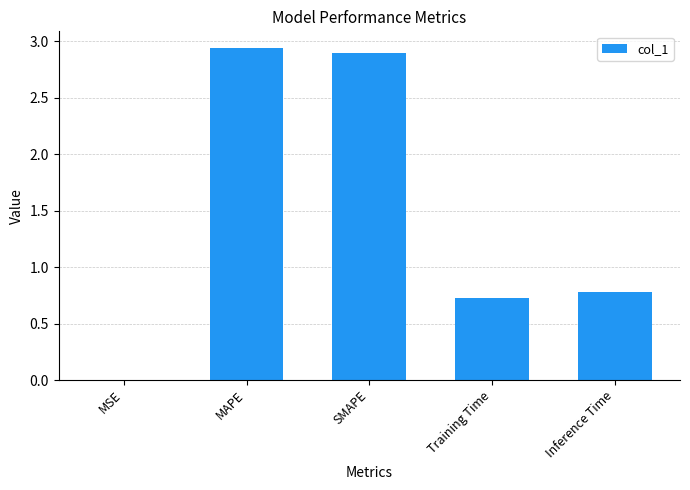

What is the sum of all values?

7.3